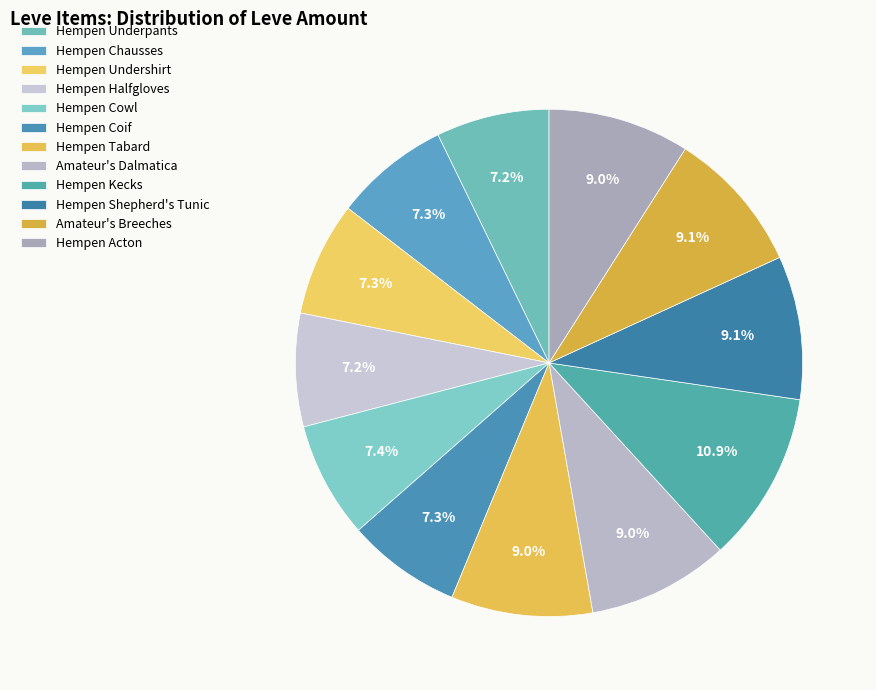

Does Hempen Undershirt account for over 50% of the chart?

No